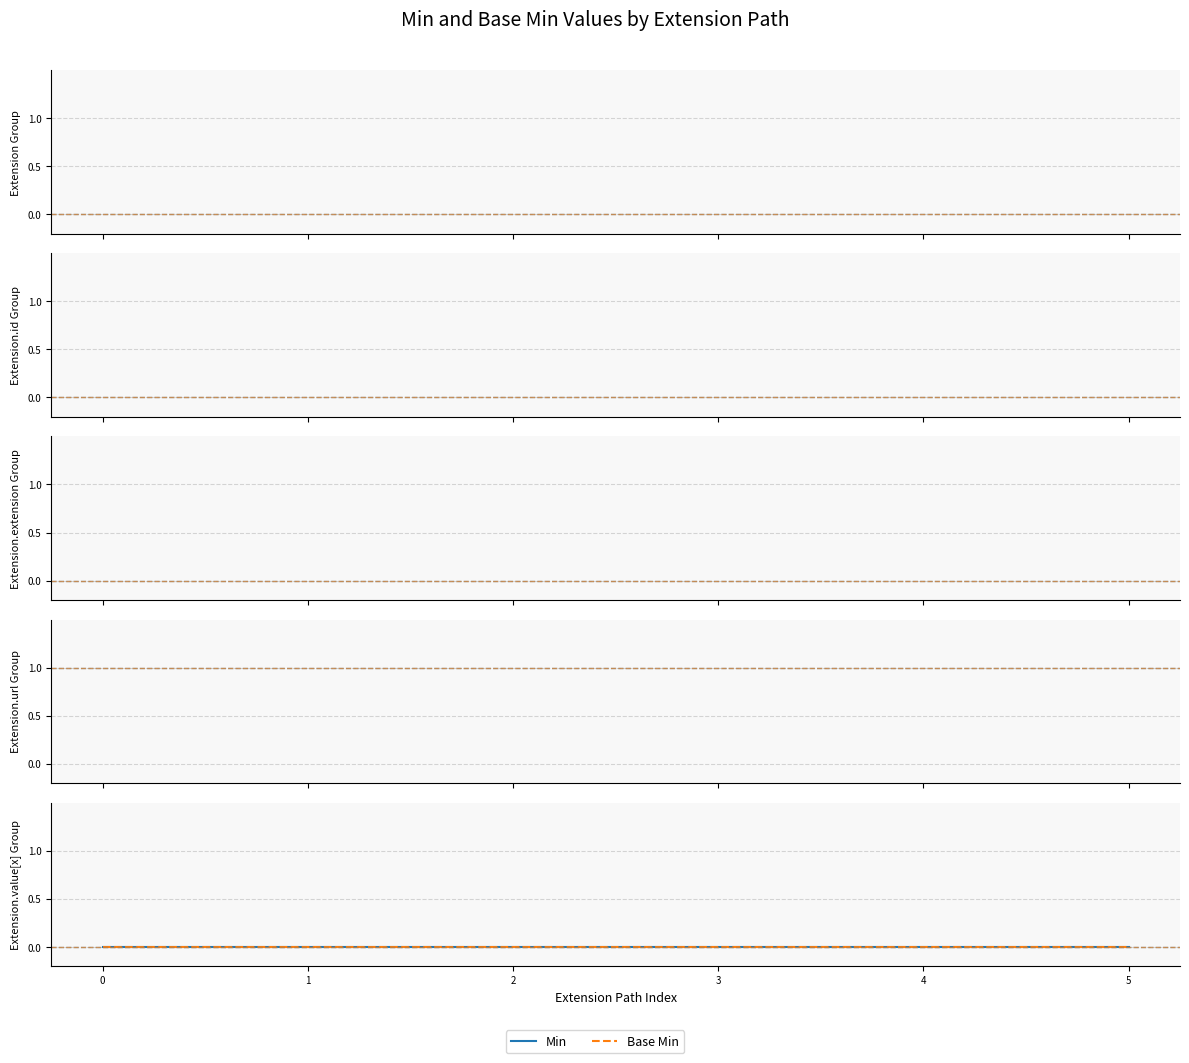

At which label does Base Min reach its peak?

Extension.url